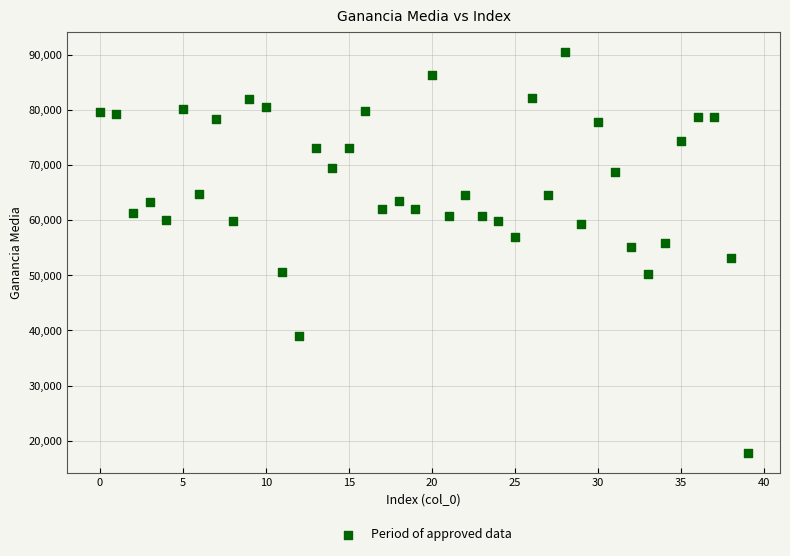

What is the range of Y values (max minus min)?

72702.4